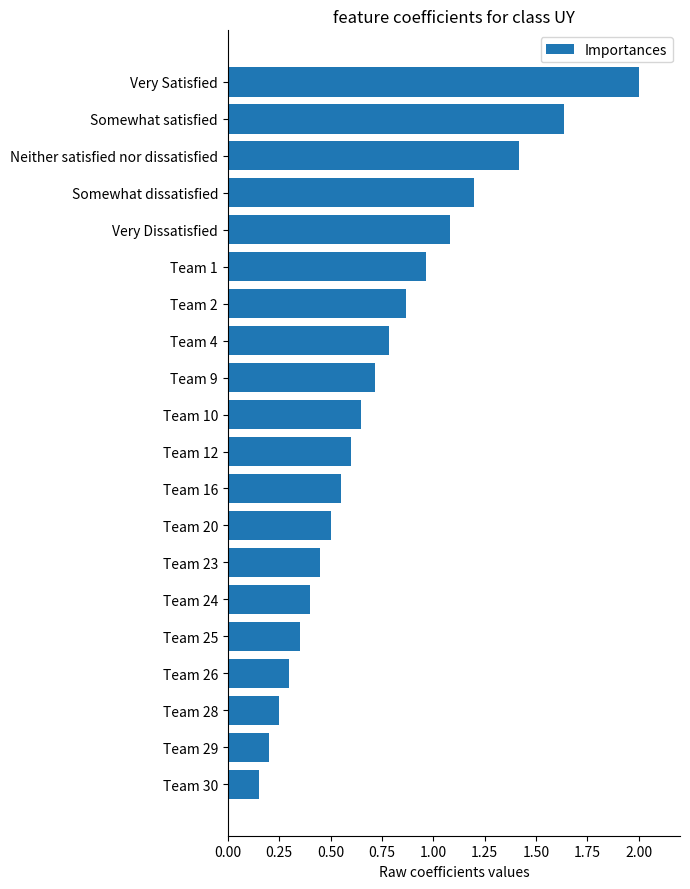

What is the label of the 18th bar from the top?

Team 28